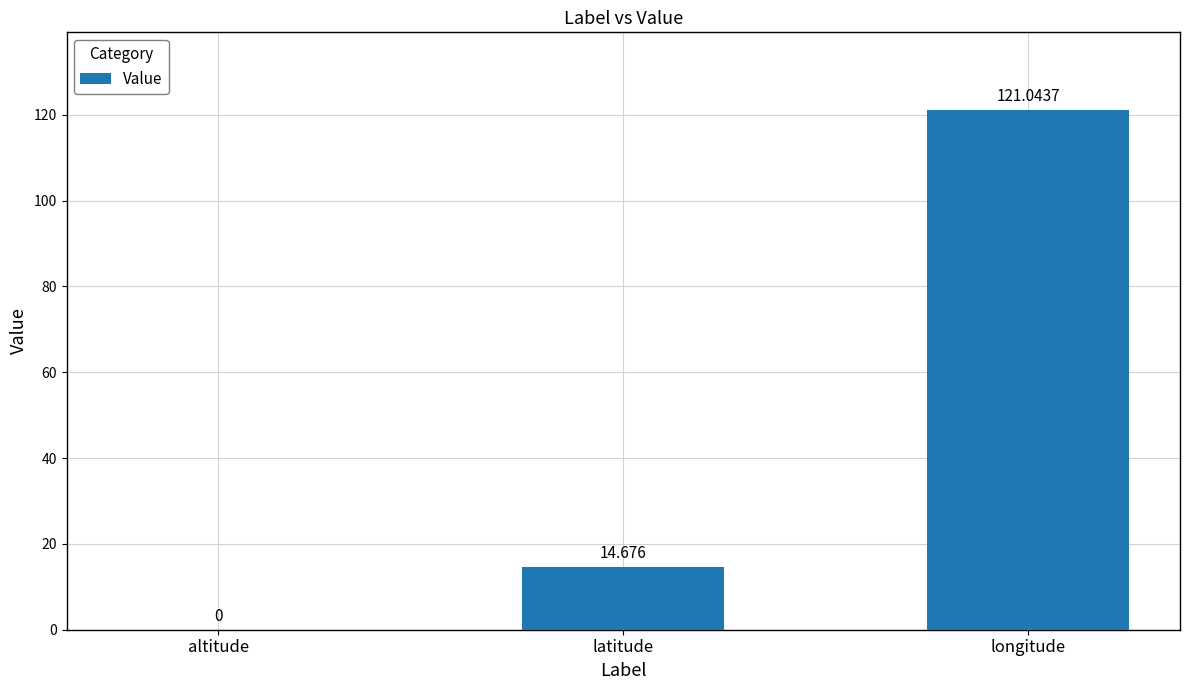

Where is the data nearest to the value 60?

latitude